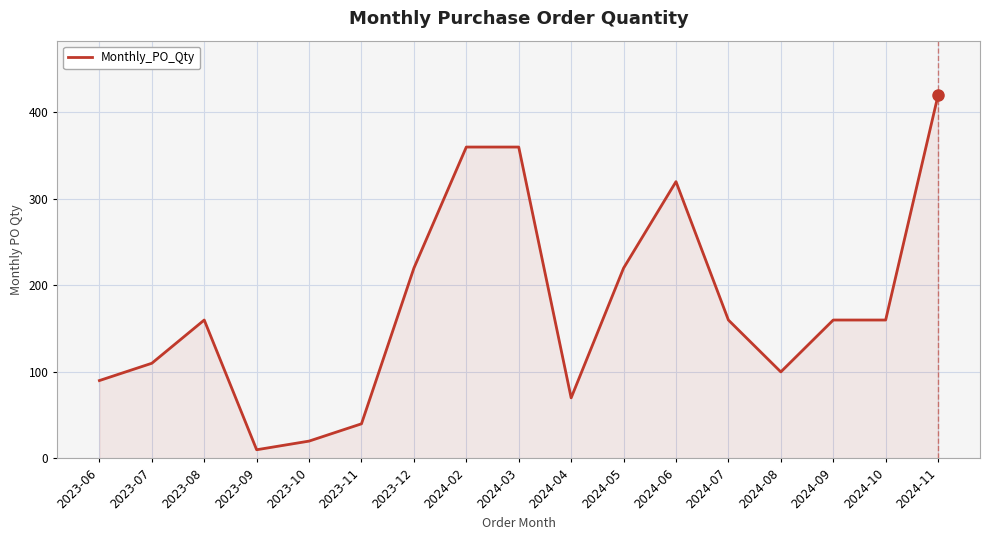

What position from the left is 2024-04?

10